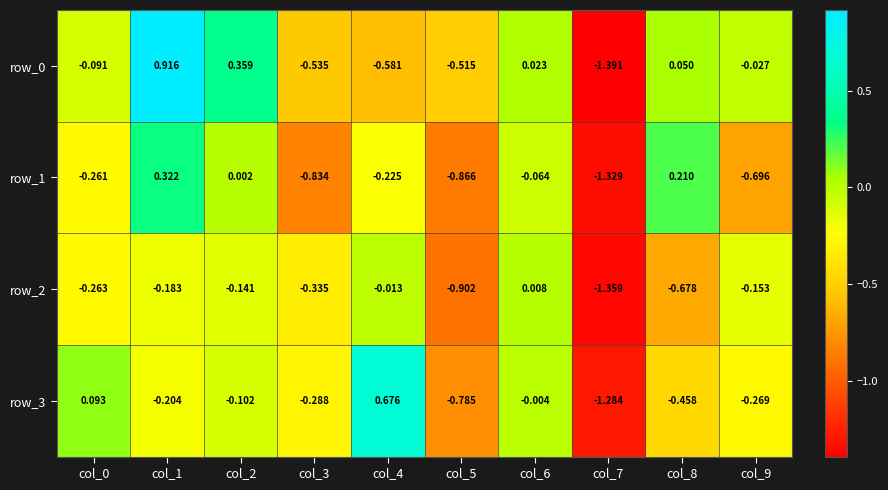

Which label corresponds to the smallest value in the chart?

col_7